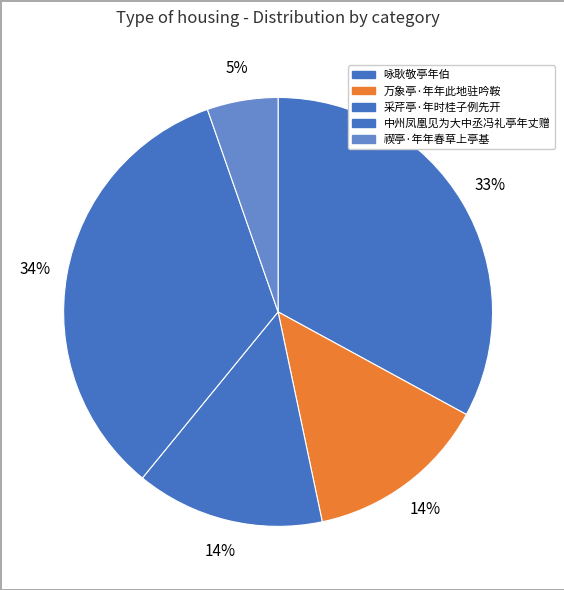

What is the change in value from 中州凤凰见为大中丞冯礼亭年丈赠 to 禊亭·年年春草上亭基?

-473739